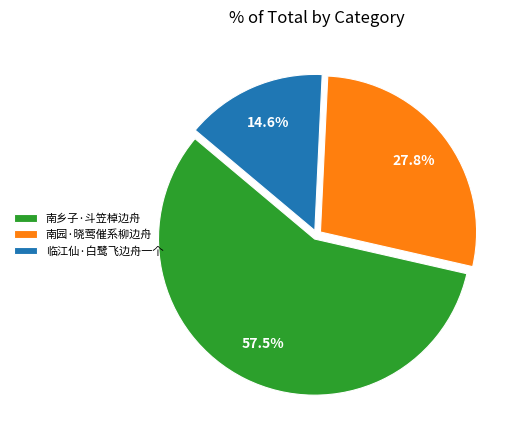

Is the sum of 临江仙·白鹭飞边舟一个 and 南园·晓莺催系柳边舟 greater than half?

No